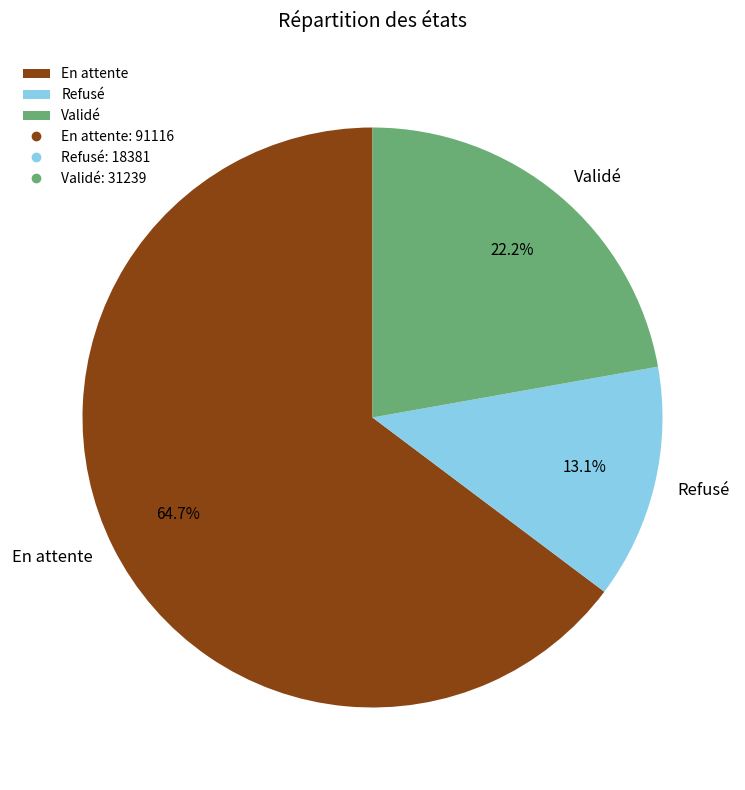

To the nearest percent, what is the average slice percentage?

33%